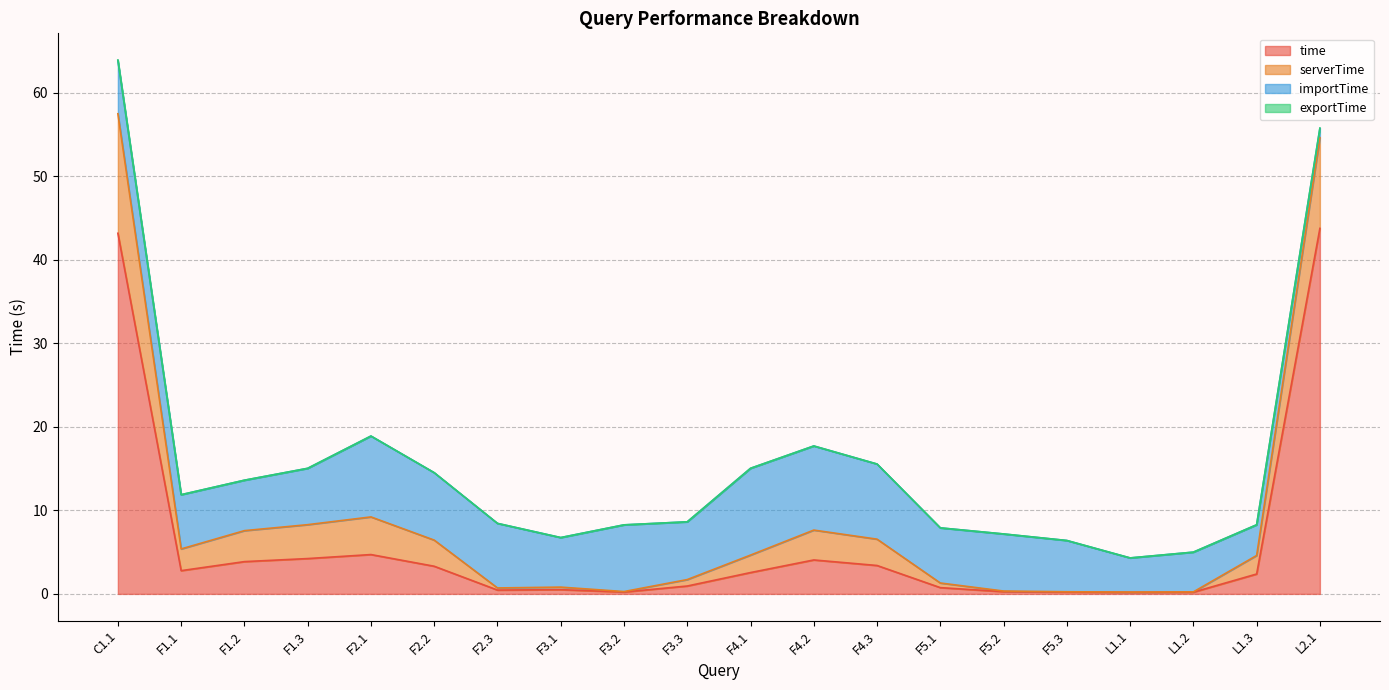

What position from the right is F1.2?

18